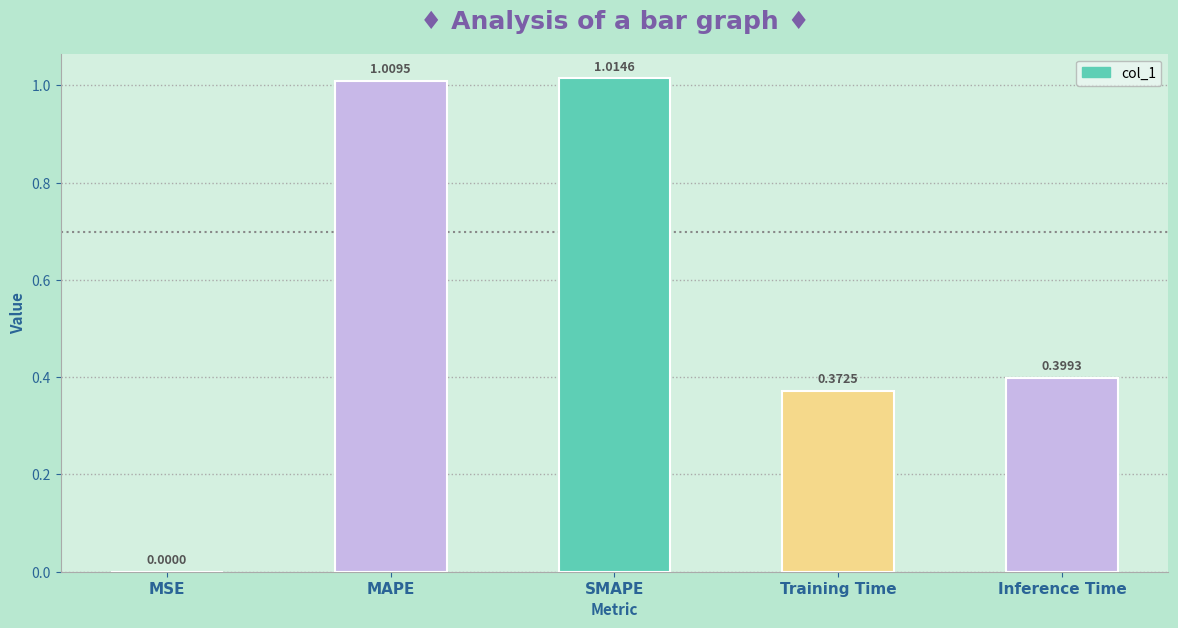

Is it true that the value at Training Time is 0.7?

False